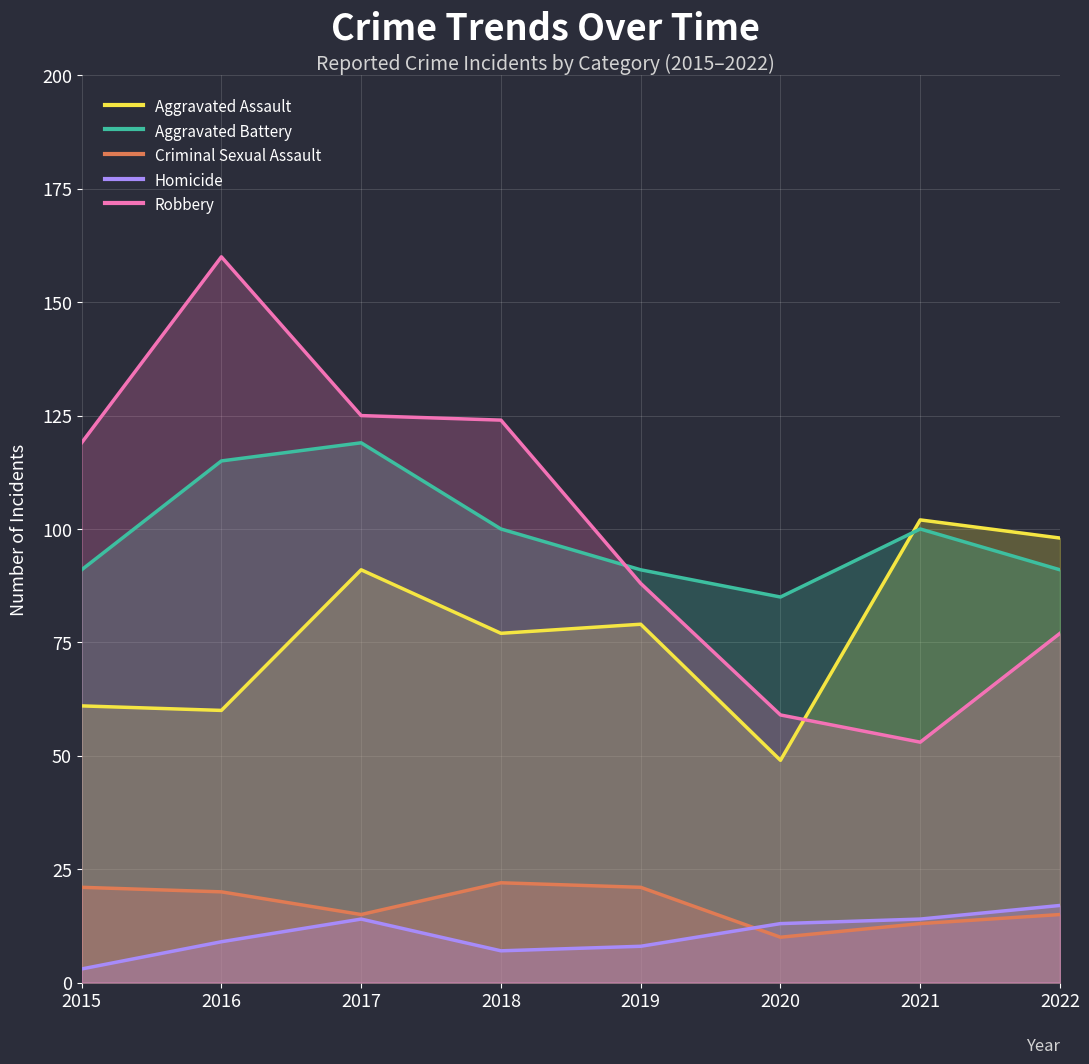

What are all the series names shown in the legend?

Aggravated Assault, Aggravated Battery, Criminal Sexual Assault, Homicide, Robbery